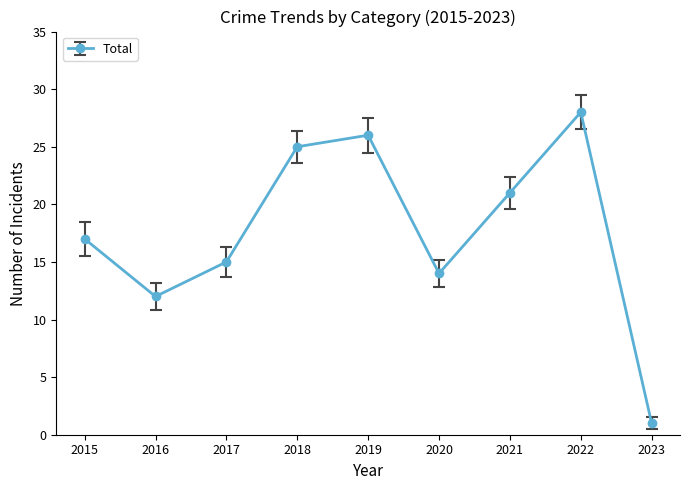

Read the value at 2021.

21